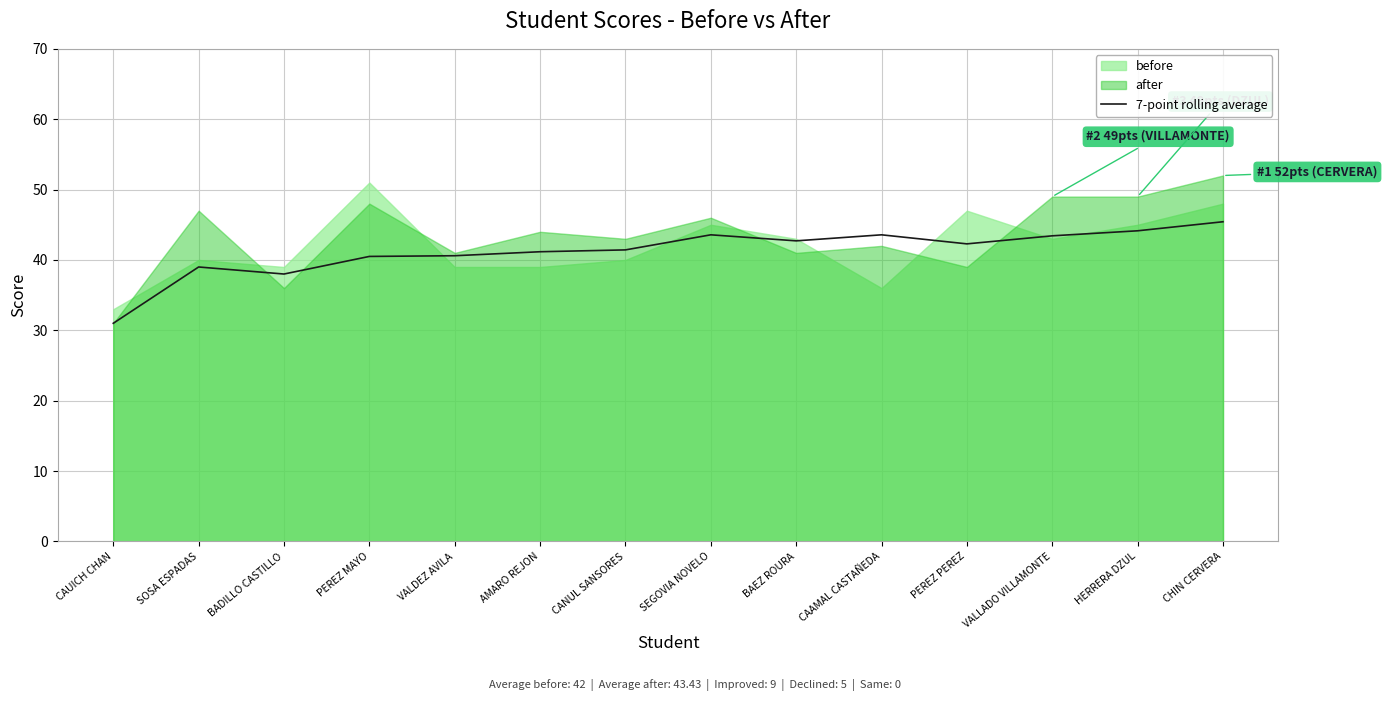

True or false: 7-point rolling average has a value of 31.0 at CAUICH CHAN.

True